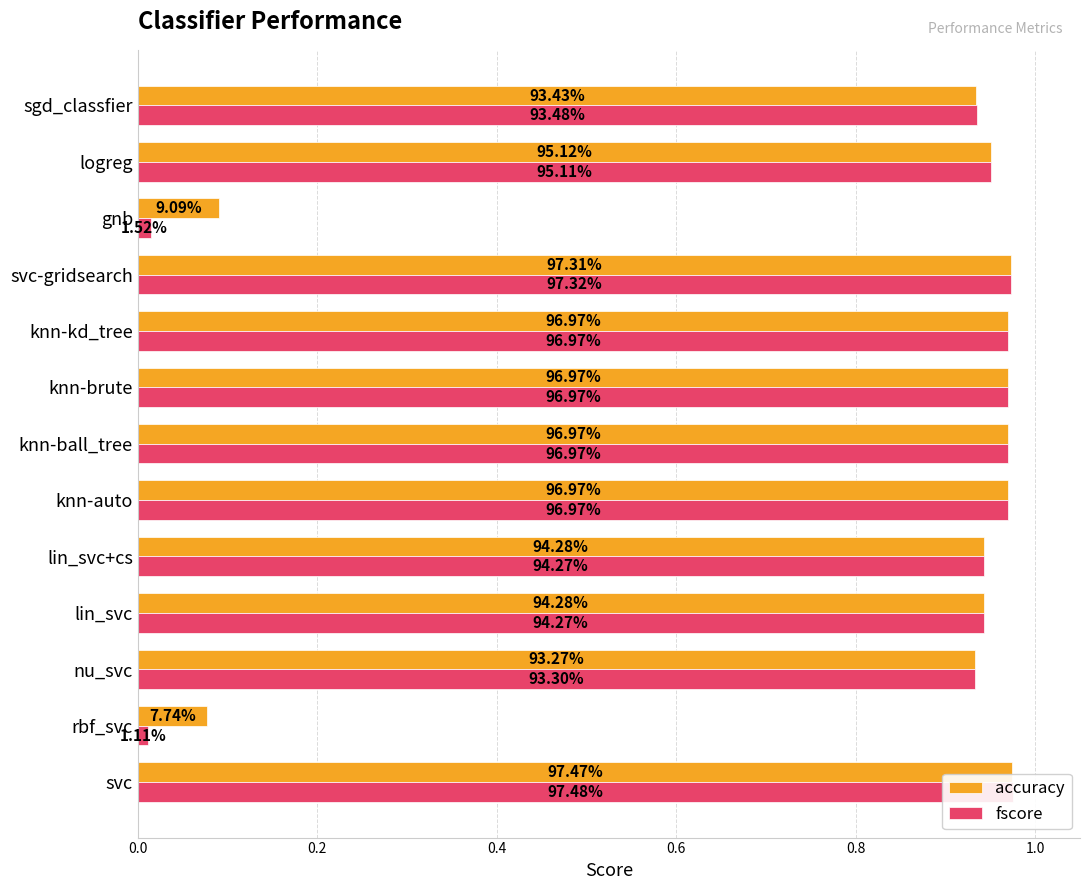

The value of fscore at rbf_svc is 0.0. True or false?

True